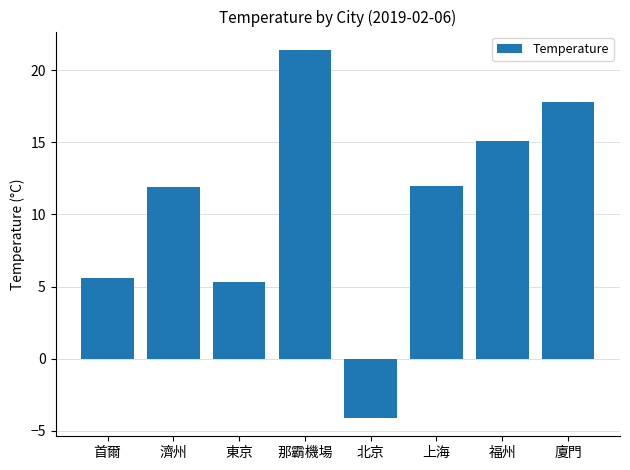

What is the difference between the second highest and second lowest values?

12.5